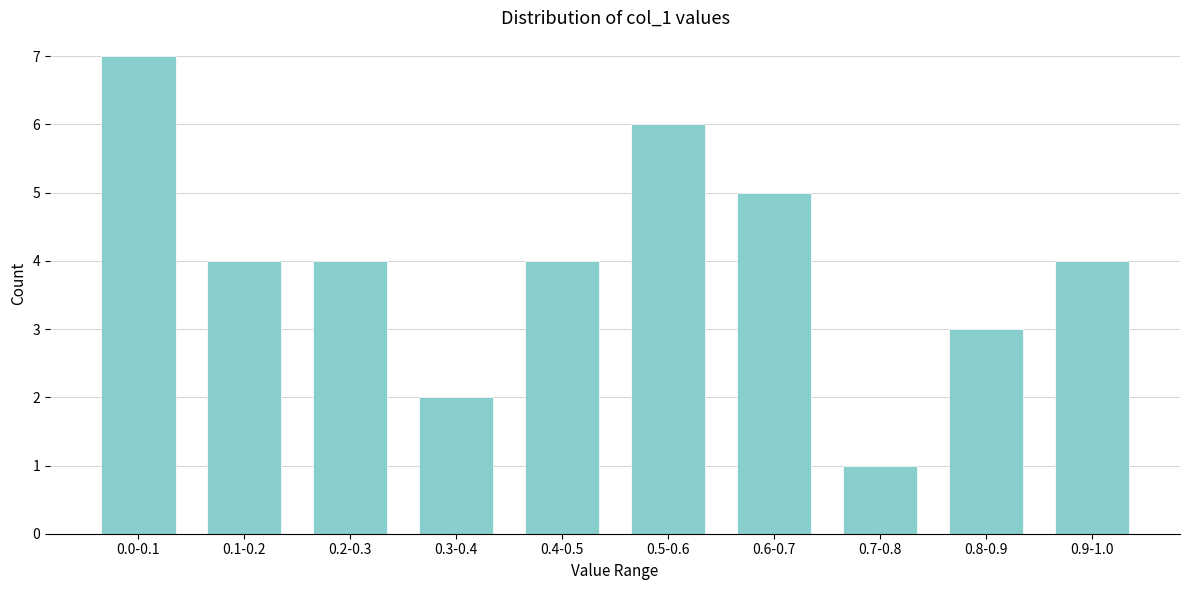

Reading left to right, transcribe all the data shown in this chart.

0.0-0.1=7	0.1-0.2=4	0.2-0.3=4	0.3-0.4=2	0.4-0.5=4	0.5-0.6=6	0.6-0.7=5	0.7-0.8=1	0.8-0.9=3	0.9-1.0=4